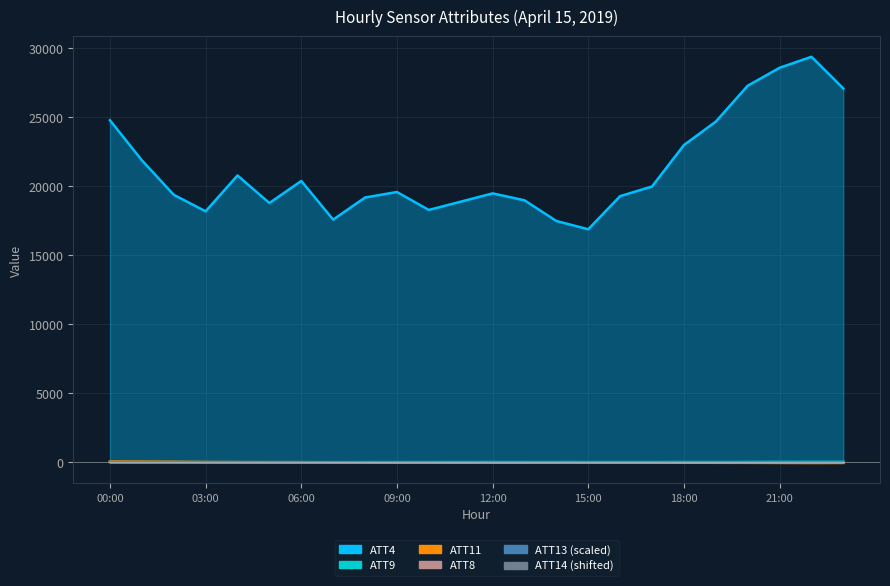

At 1, list the series in order from largest to smallest.

ATT4, ATT11, ATT9, ATT14, ATT13, ATT8